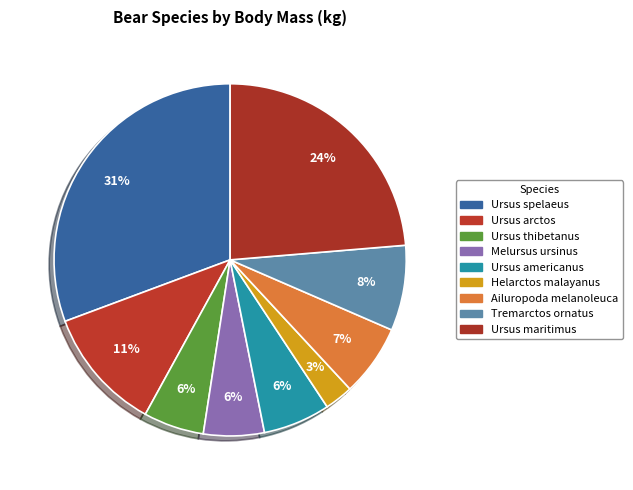

Which has a higher value, Helarctos malayanus or Ursus arctos?

Ursus arctos